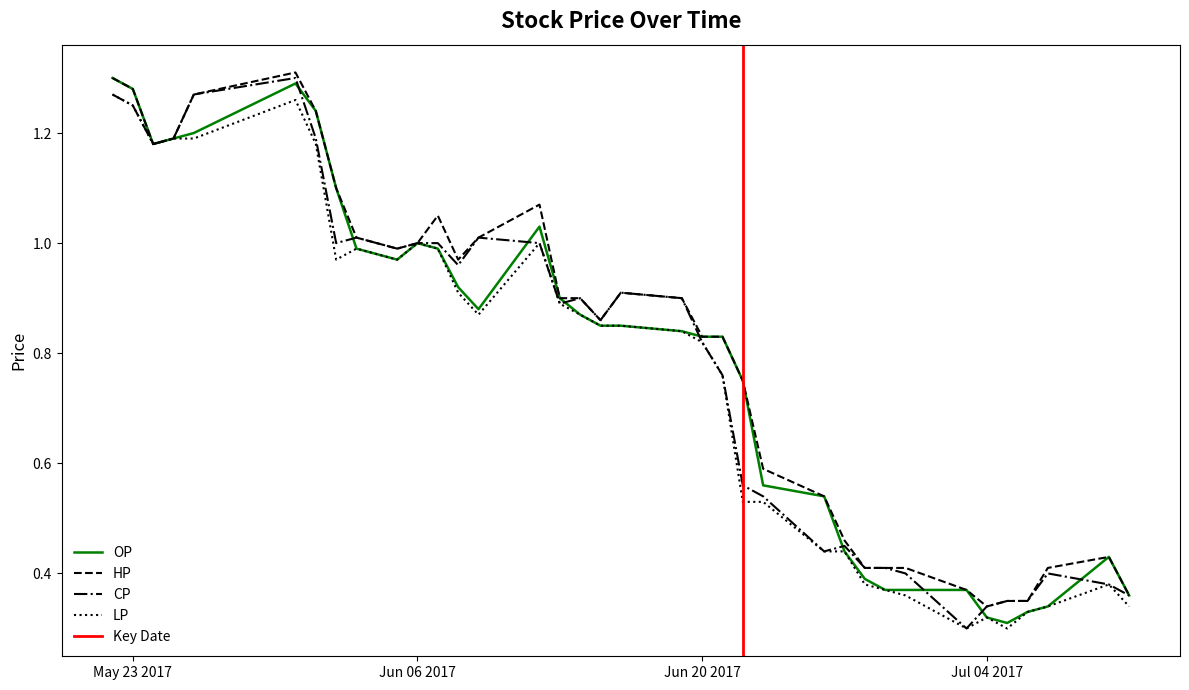

What is the sum of the HP values at 2017-07-11 and 2017-07-03?

0.7